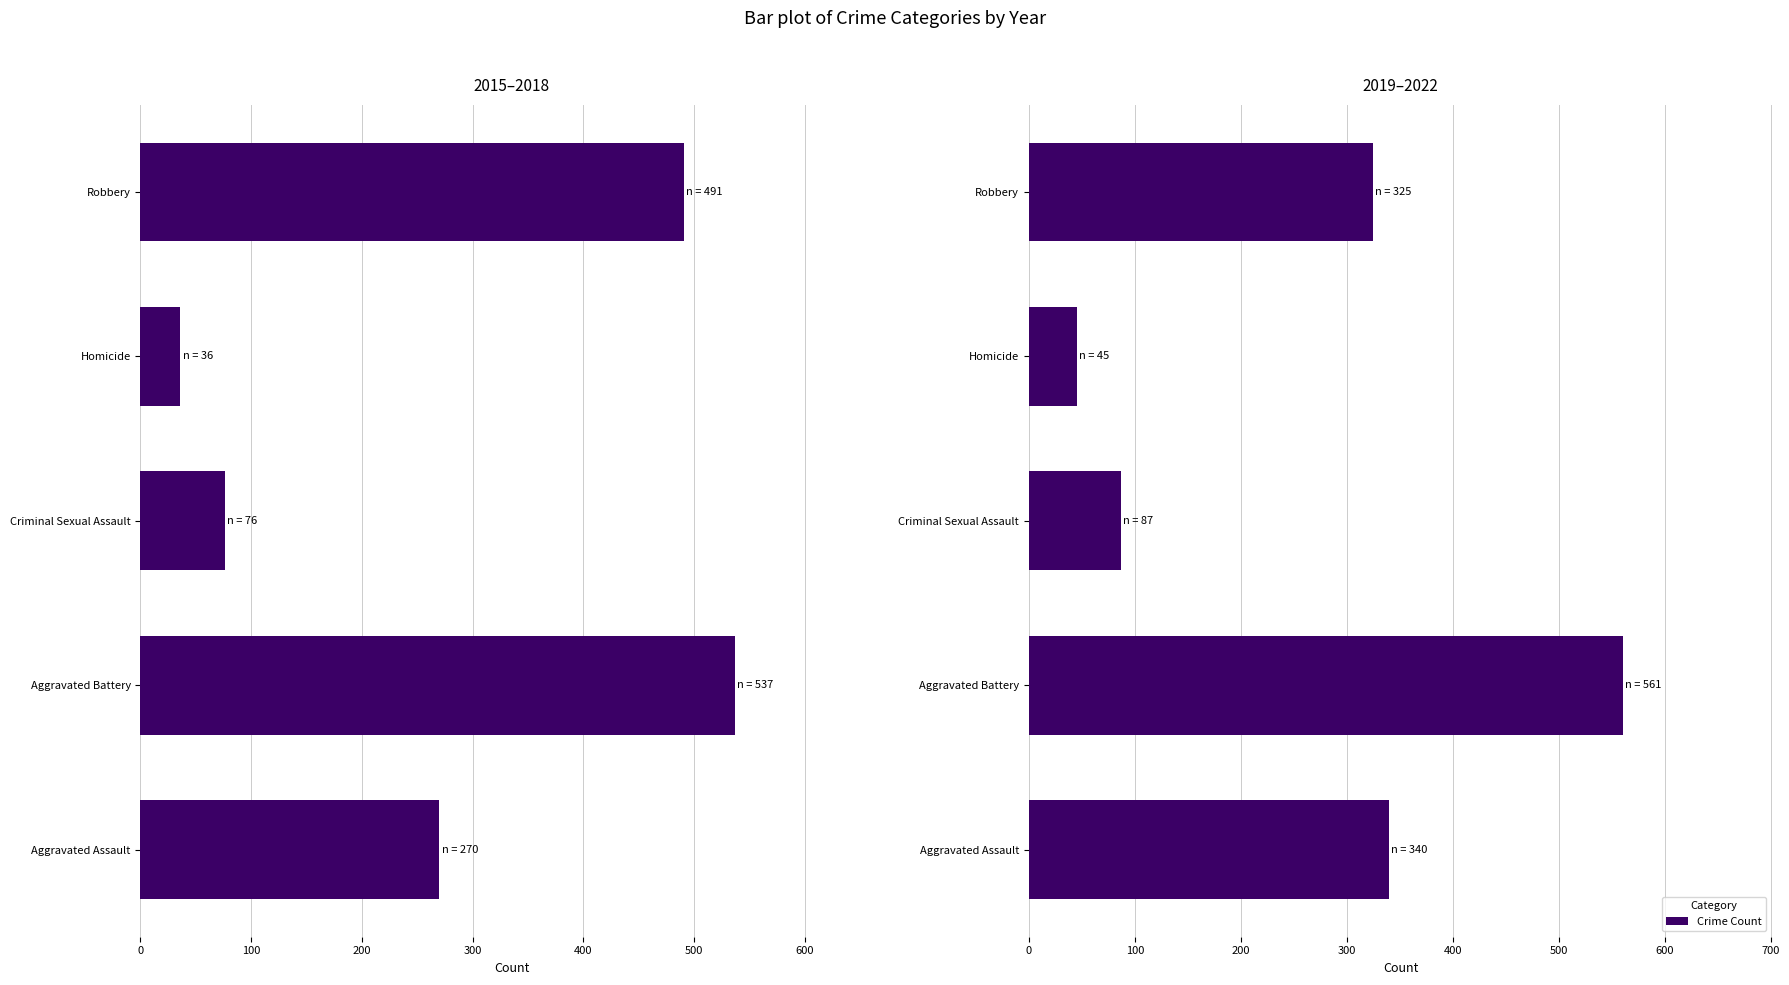

Is it true that the value at Homicide is 66?

False